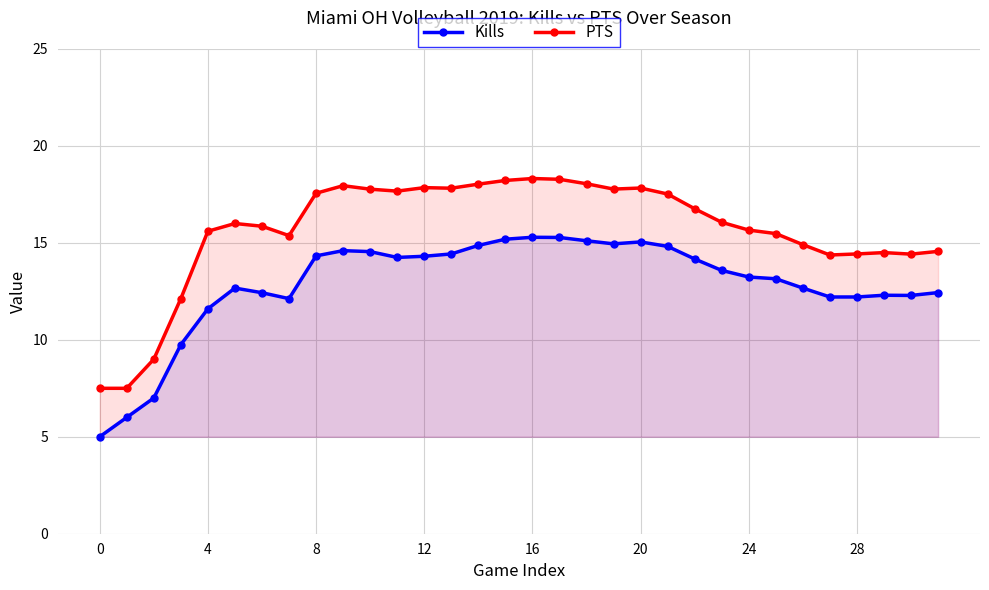

Which series has the largest range (max minus min)?

PTS